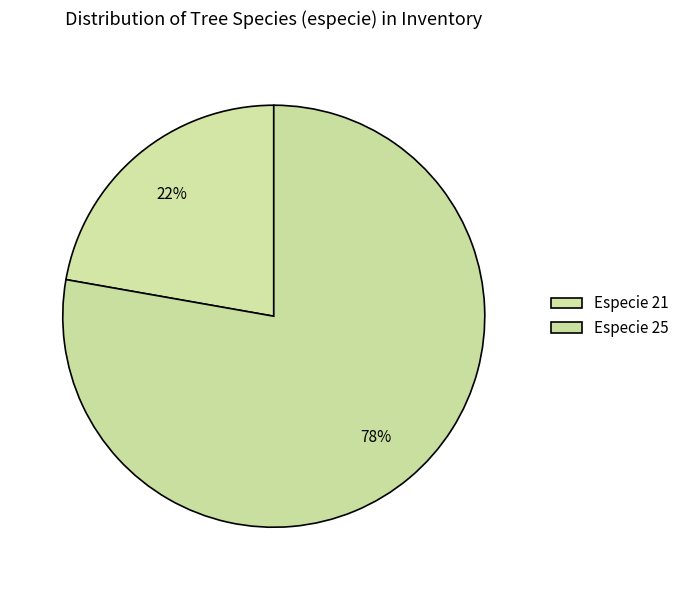

Which category has the smallest portion of the pie?

Especie 21